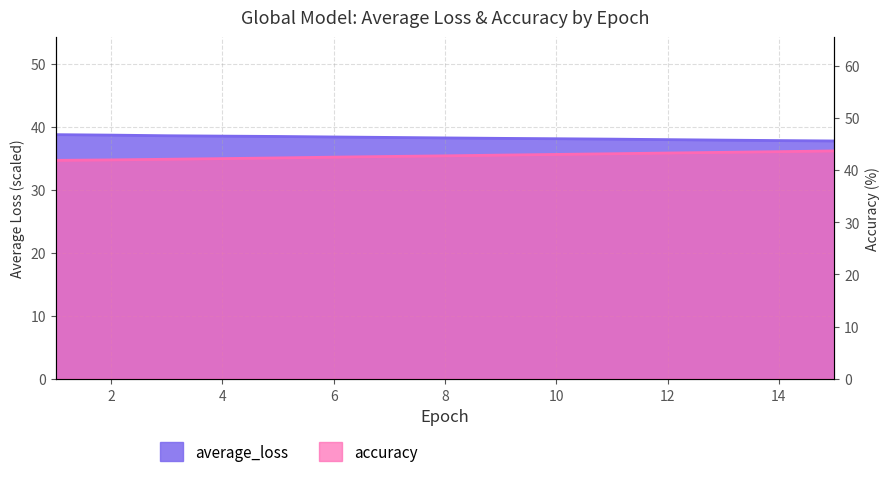

Is it true that accuracy equals 26.0 at 9?

False